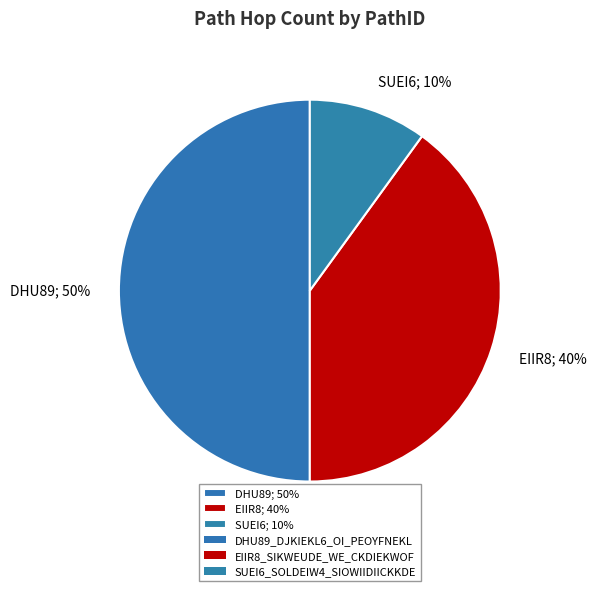

Is EIIR8; 40% the majority of the pie?

No